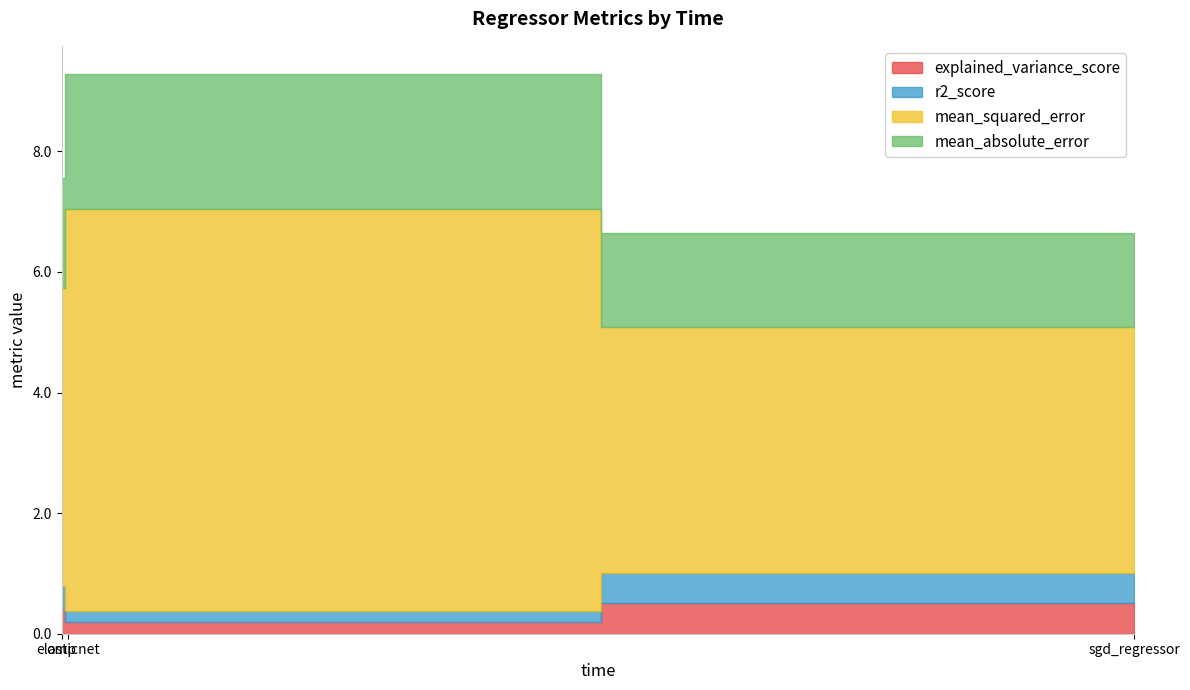

List the labels in order of explained_variance_score value, smallest first.

elasticnet, omp, sgd_regressor